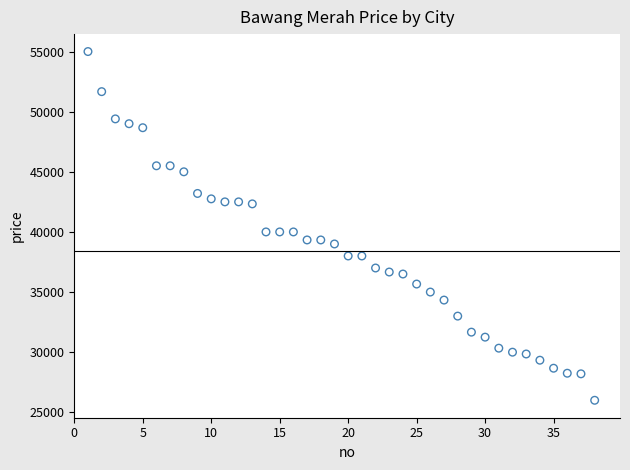

What is the range of X values (max minus min)?

37